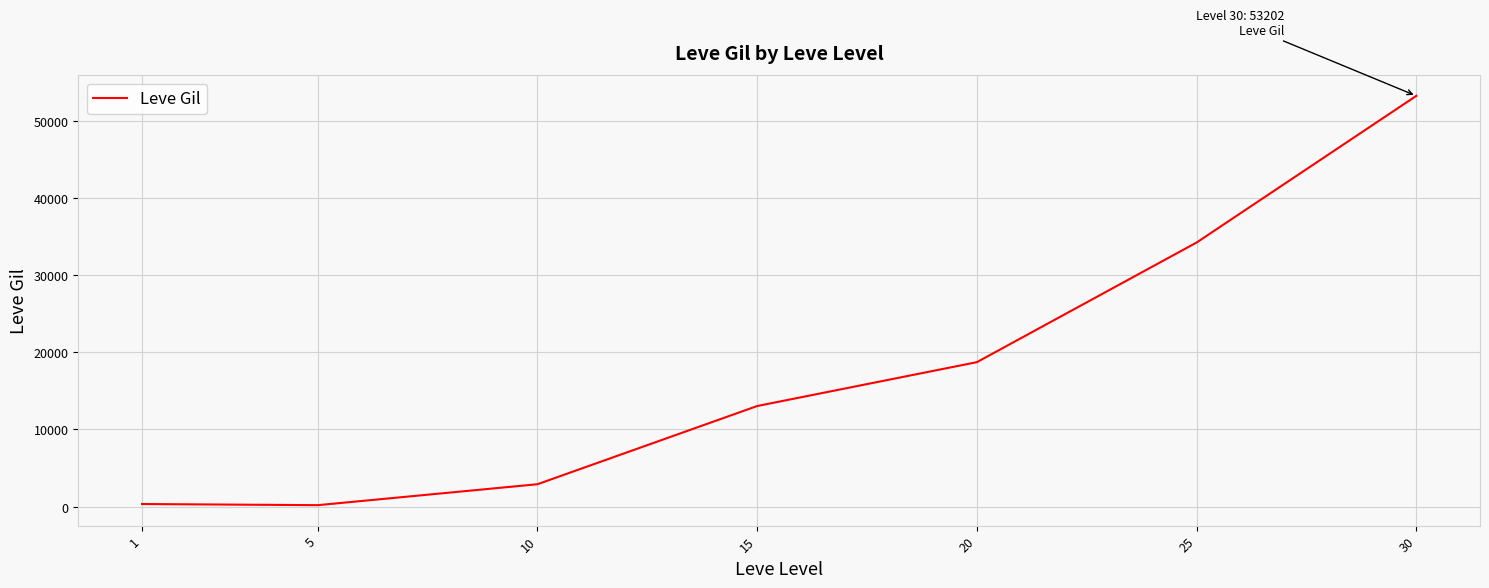

What is the difference between the values at 10 and 20?

15806.7